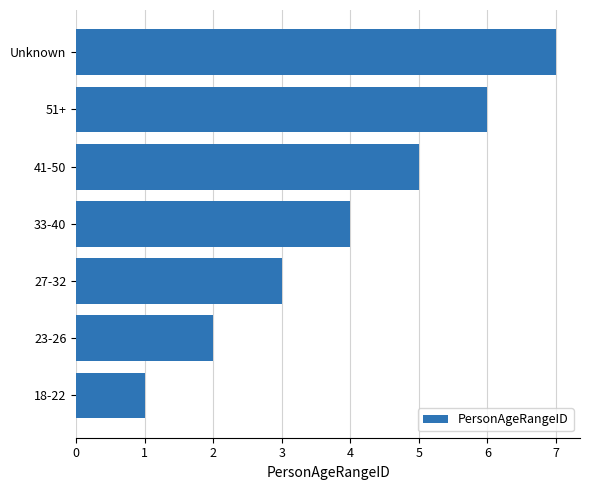

The chart shows a value of 3 at 27-32. True or false?

True